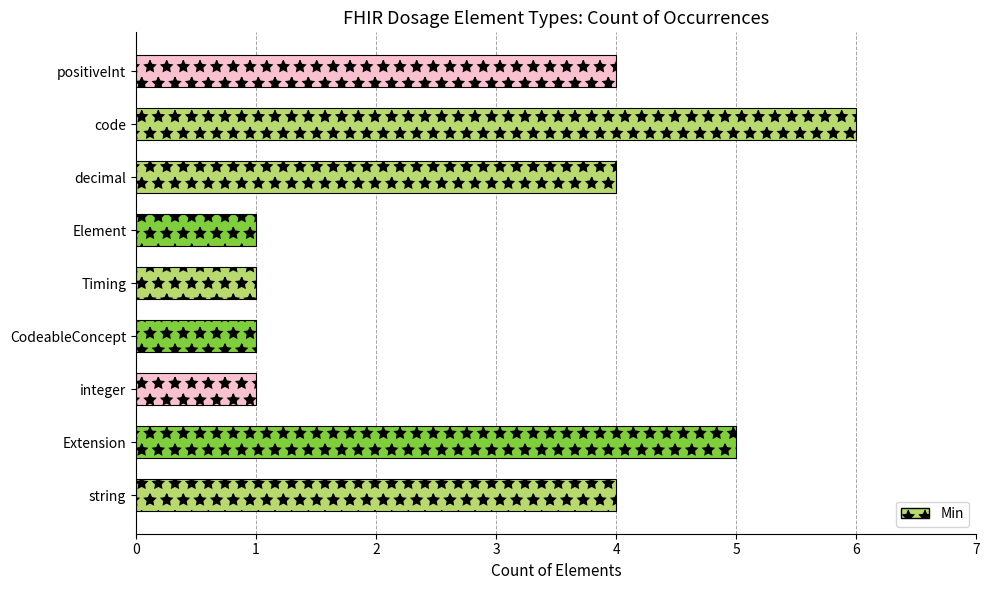

True or false: the data shows 7 at decimal.

False